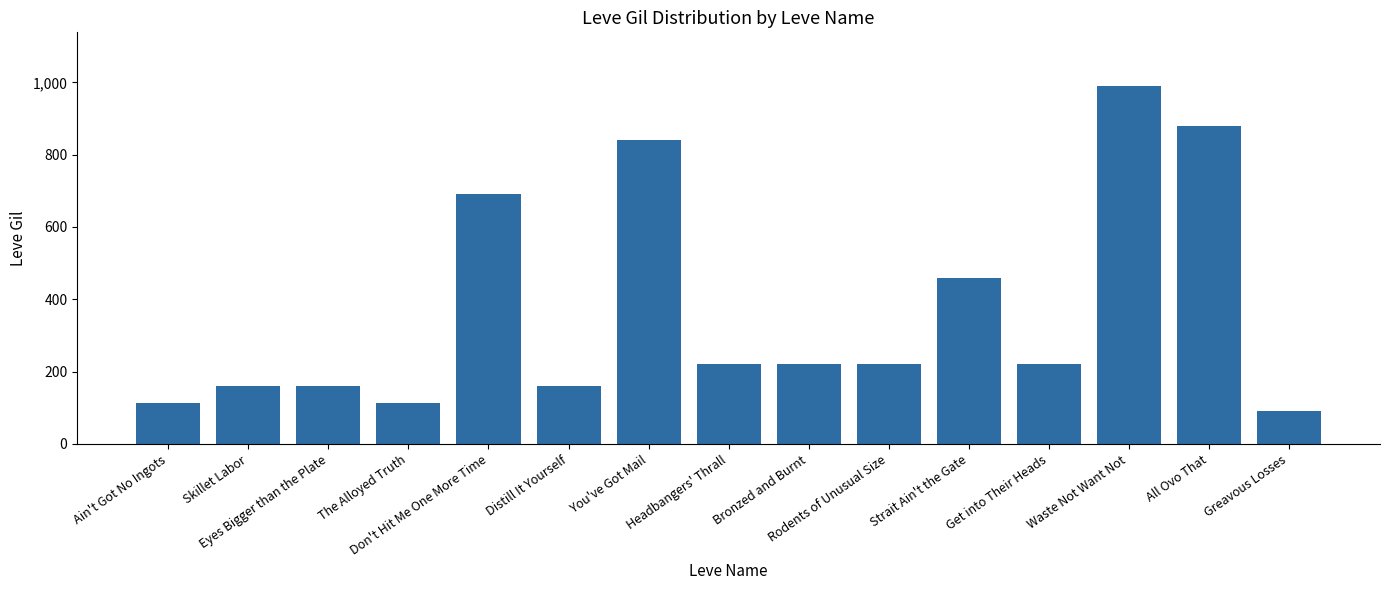

What is the greatest value displayed?

990